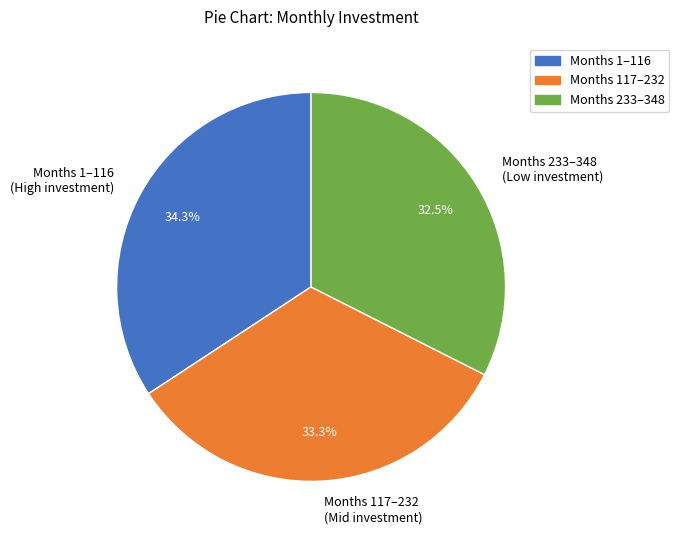

Which category has the biggest portion of the pie?

Months 1–116 (High investment)